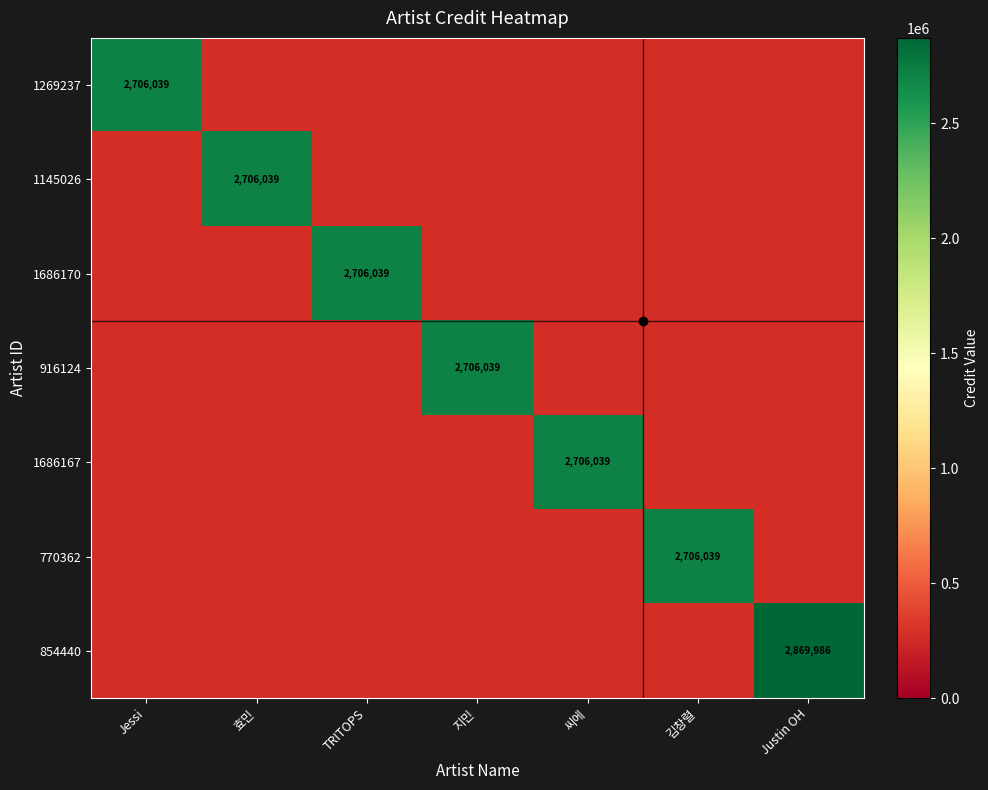

At which category is the sum across all series the highest?

Justin OH